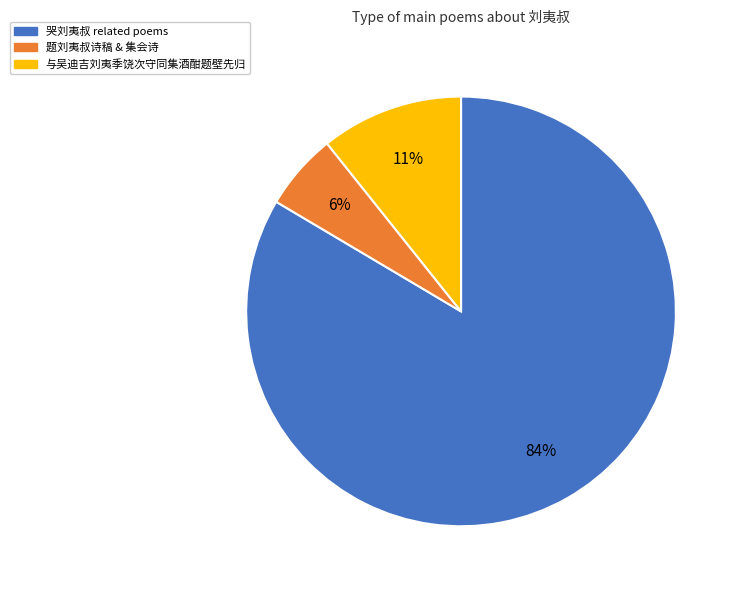

What is the smallest slice in the pie chart?

题刘夷叔诗稿 & 集会诗